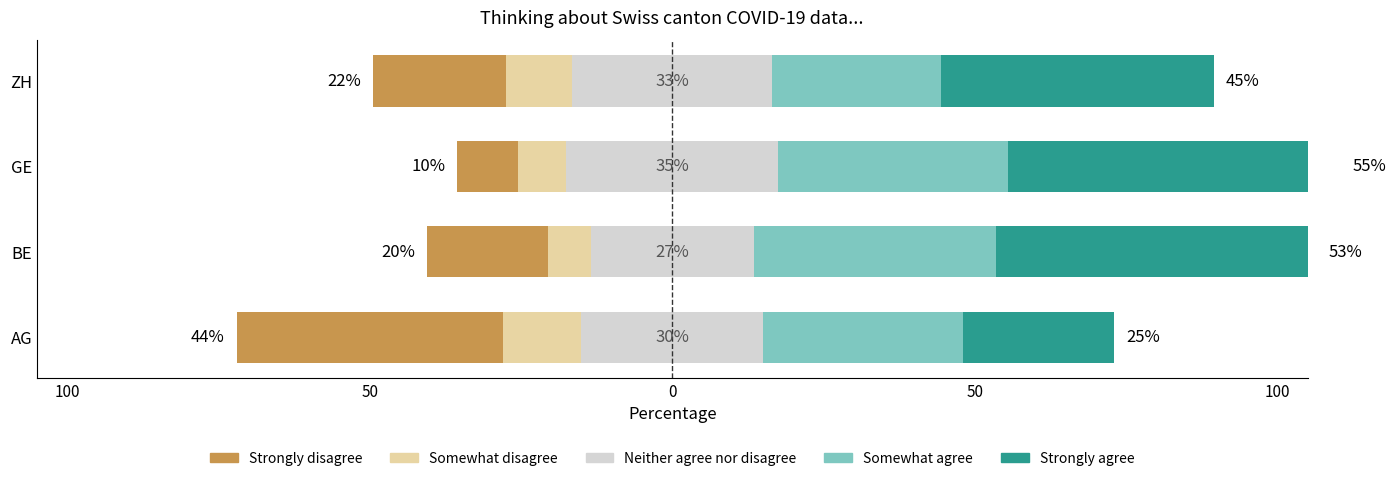

Which series changed the most between GE and ZH?

Strongly disagree